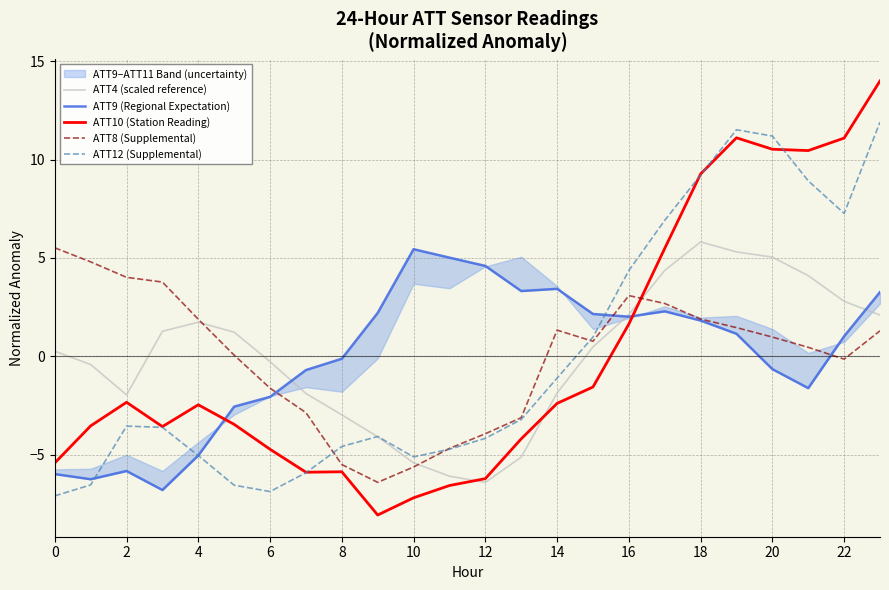

What is the lowest value of the ATT4 (scaled reference) series?

-6.4